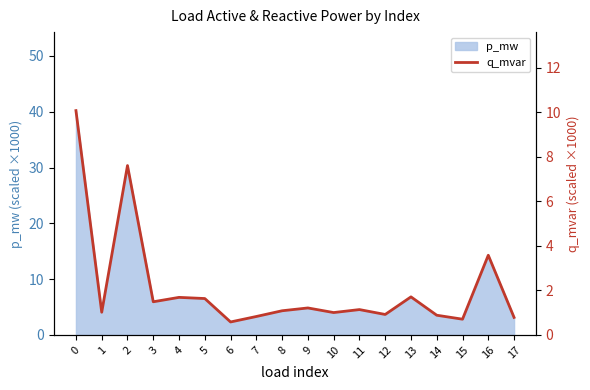

What is the maximum value for p_mw?

40.2